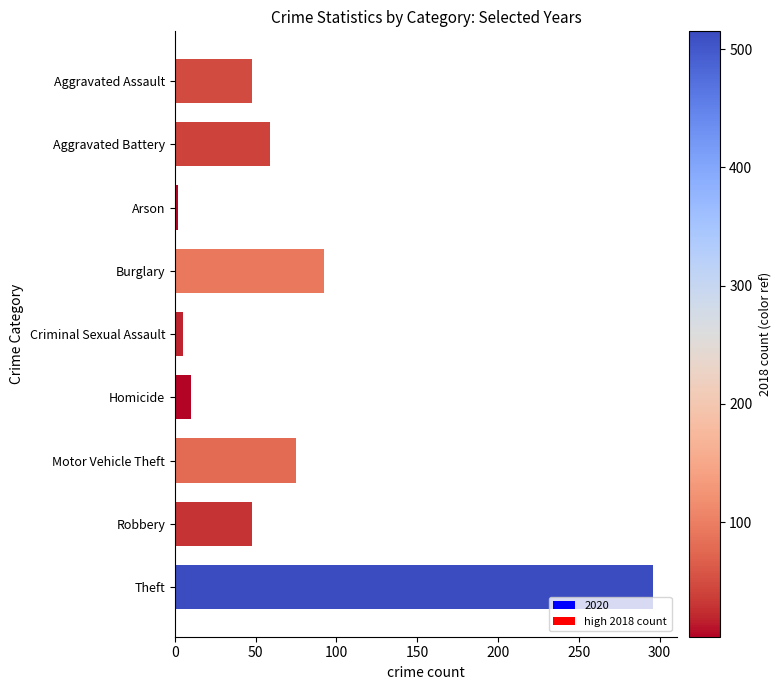

What is the label of the 9th bar from the top?

Theft